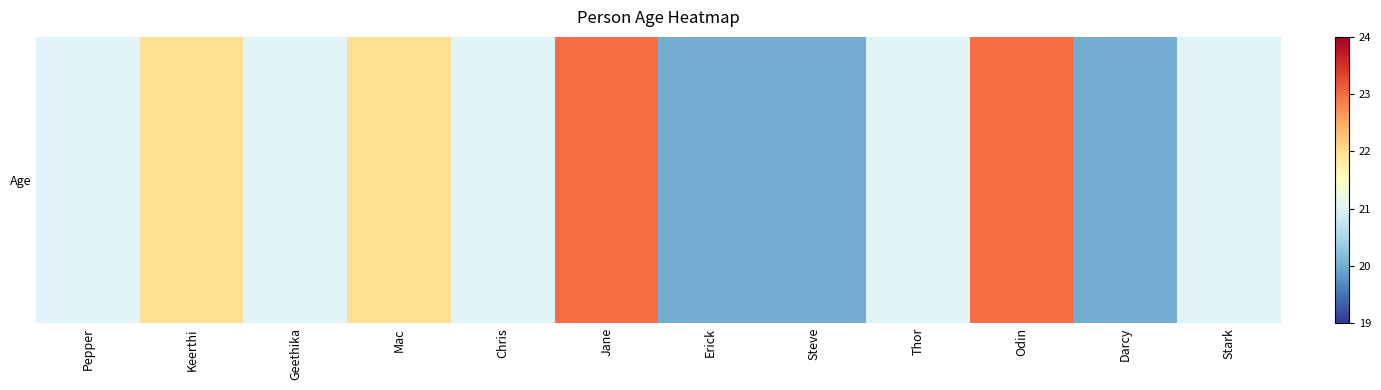

Reading right to left, transcribe all the data shown in this chart.

21	20	23	21	20	20	23	21	22	21	22	21